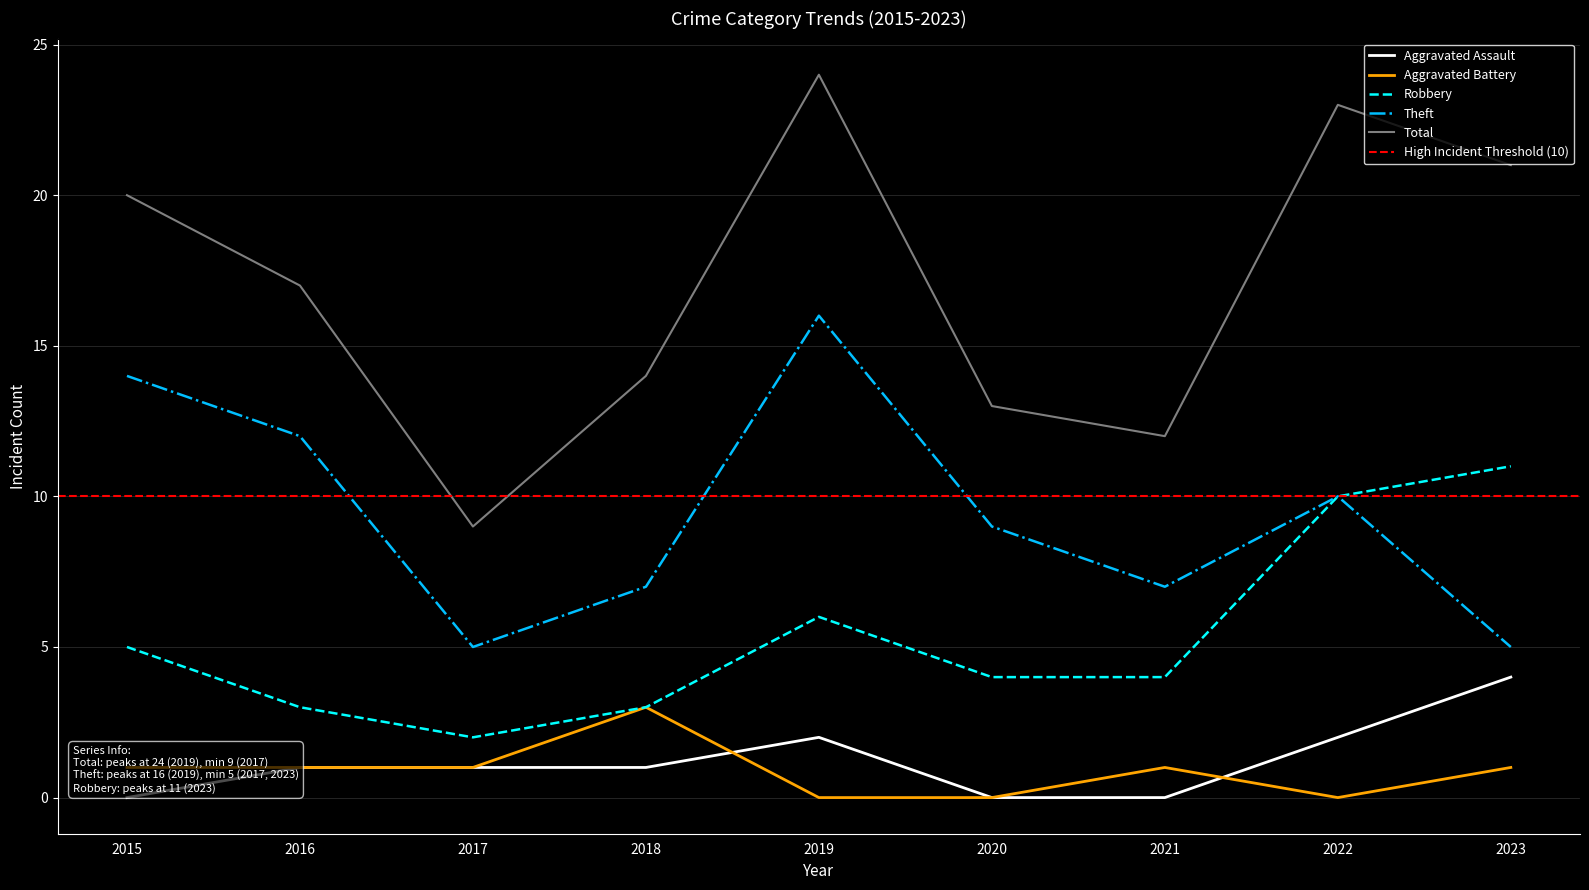

Is this an area chart (filled region under the line)?

No